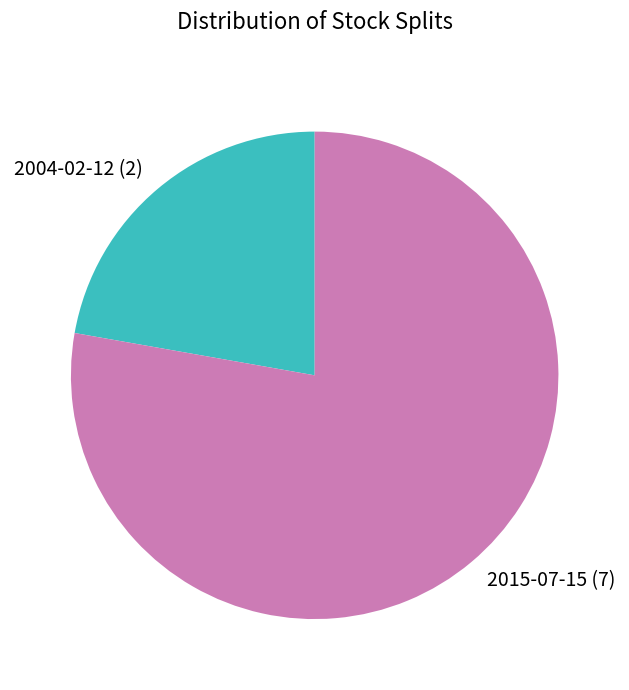

Which has a higher value, 2004-02-12 or 2015-07-15?

2015-07-15